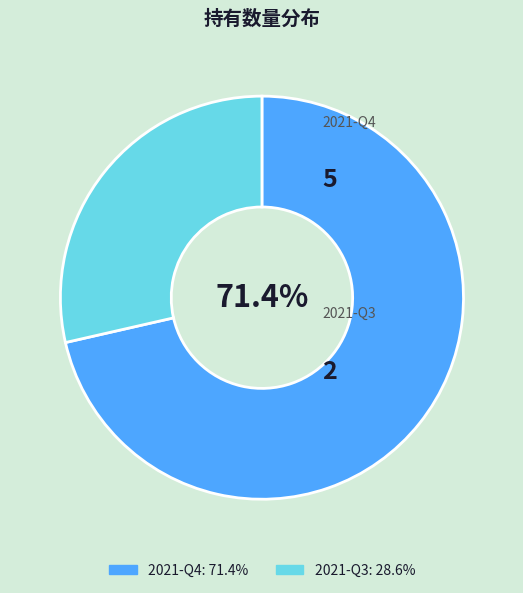

Combined, what portion of the pie is 2021-Q4 and 2021-Q3?

100.0%